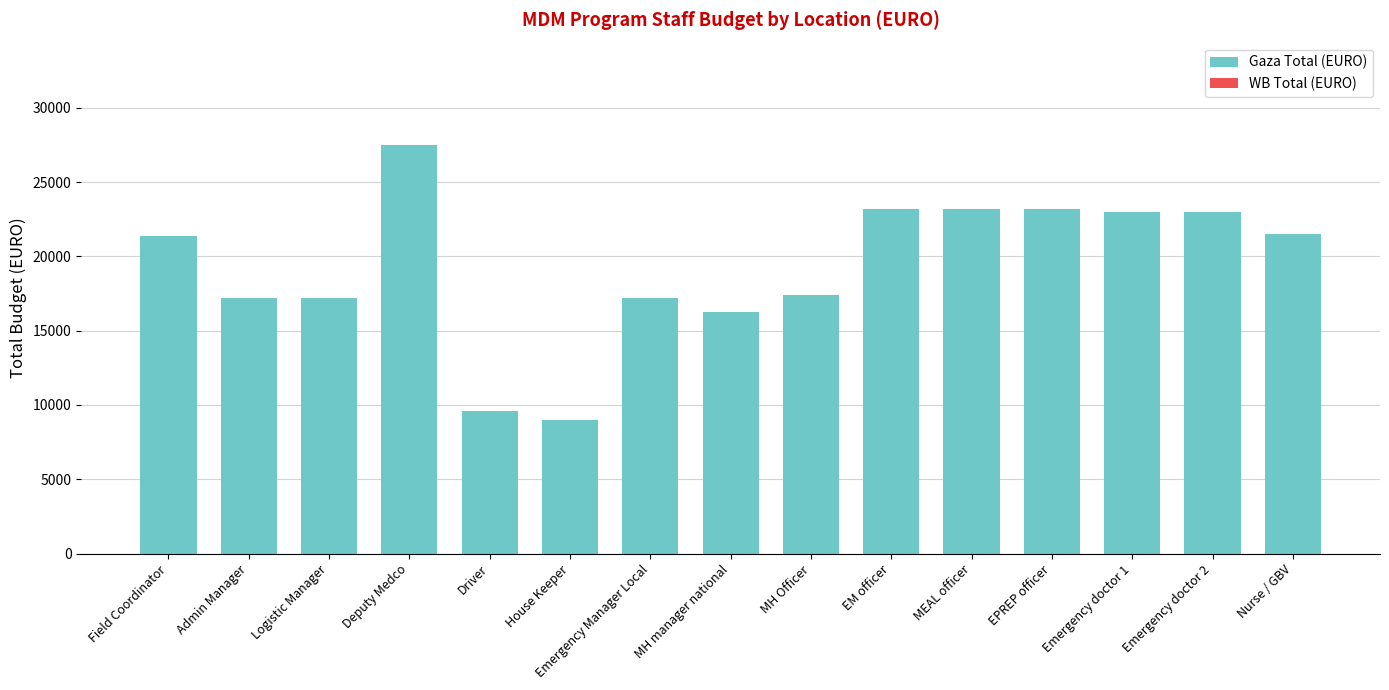

Approximately how many times larger is the value at Driver compared to EM officer?

0.4